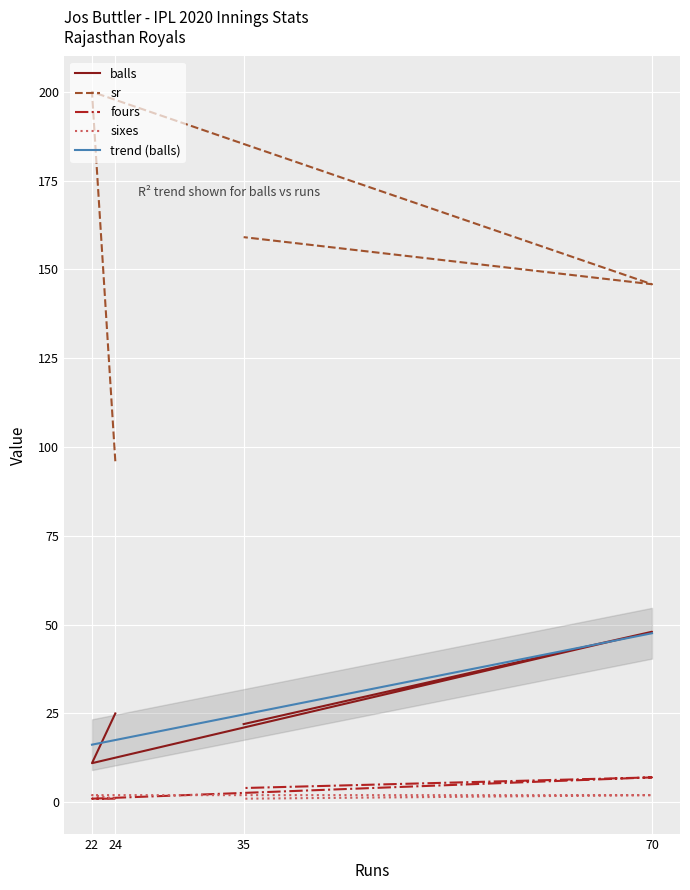

How many data points in sr are less than 159?

2